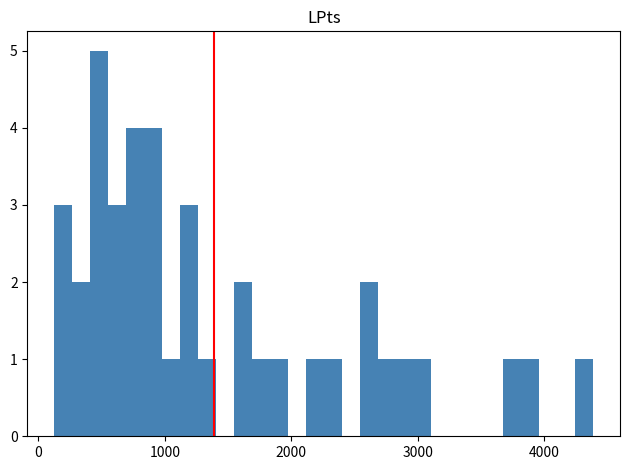

Read against the x-axis, roughly where is the centre of the tallest bar?

500